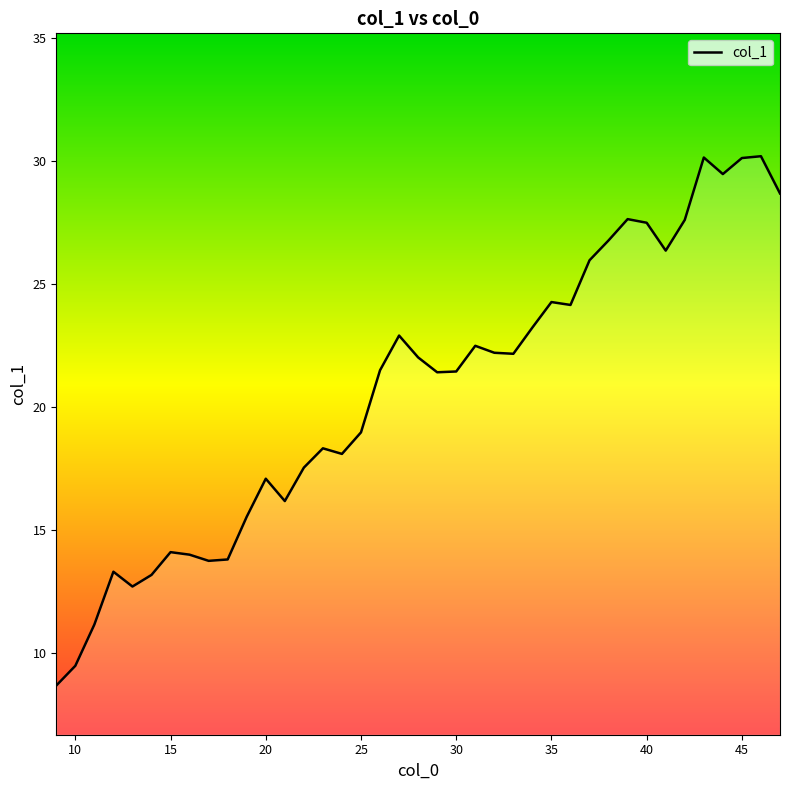

What is the maximum value shown in the chart?

30.2